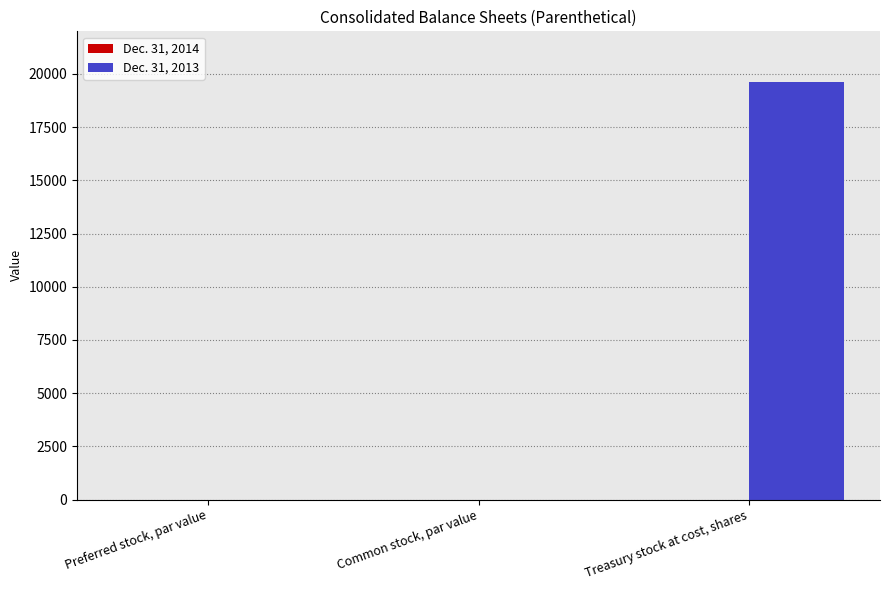

How many groups of bars are there?

3